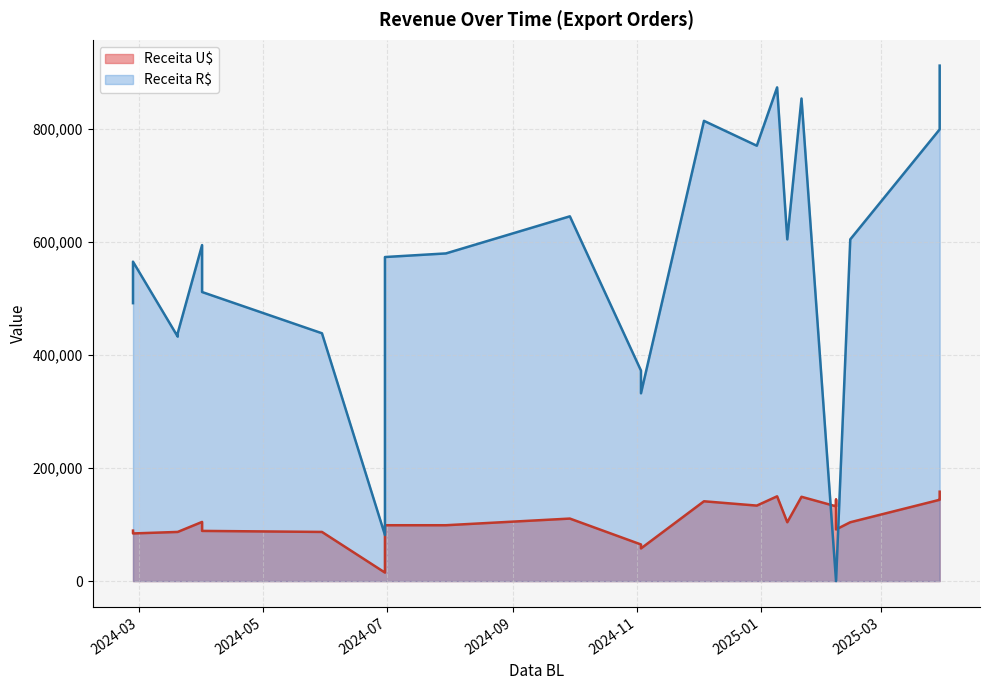

At which label does Receita R$ reach its peak?

2025-03-30